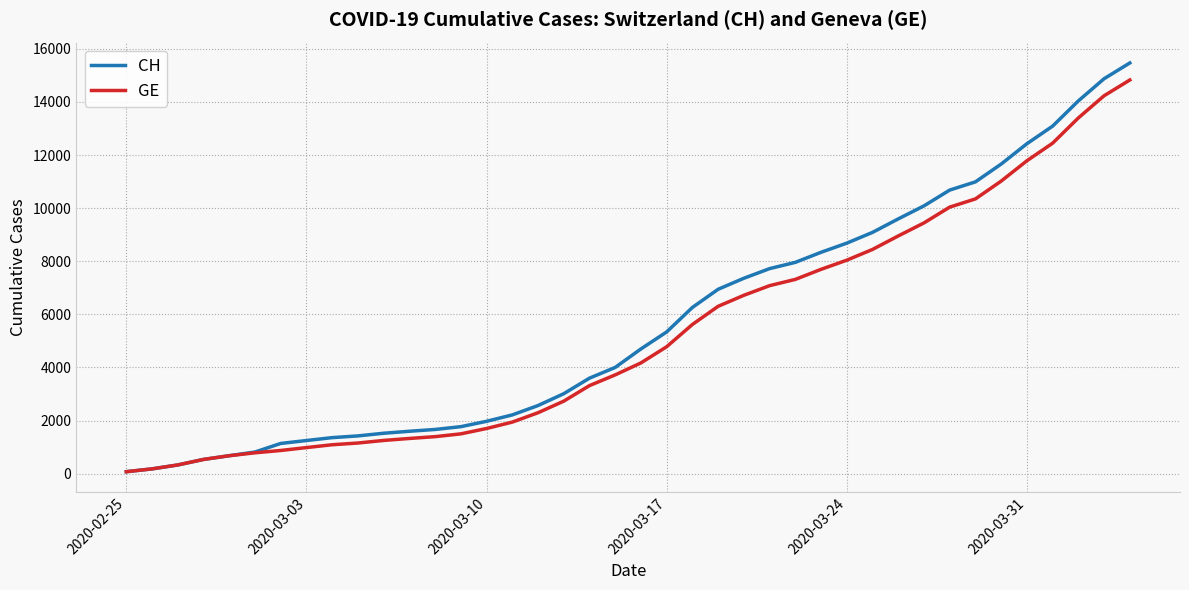

Does the chart have visible grid lines?

Yes